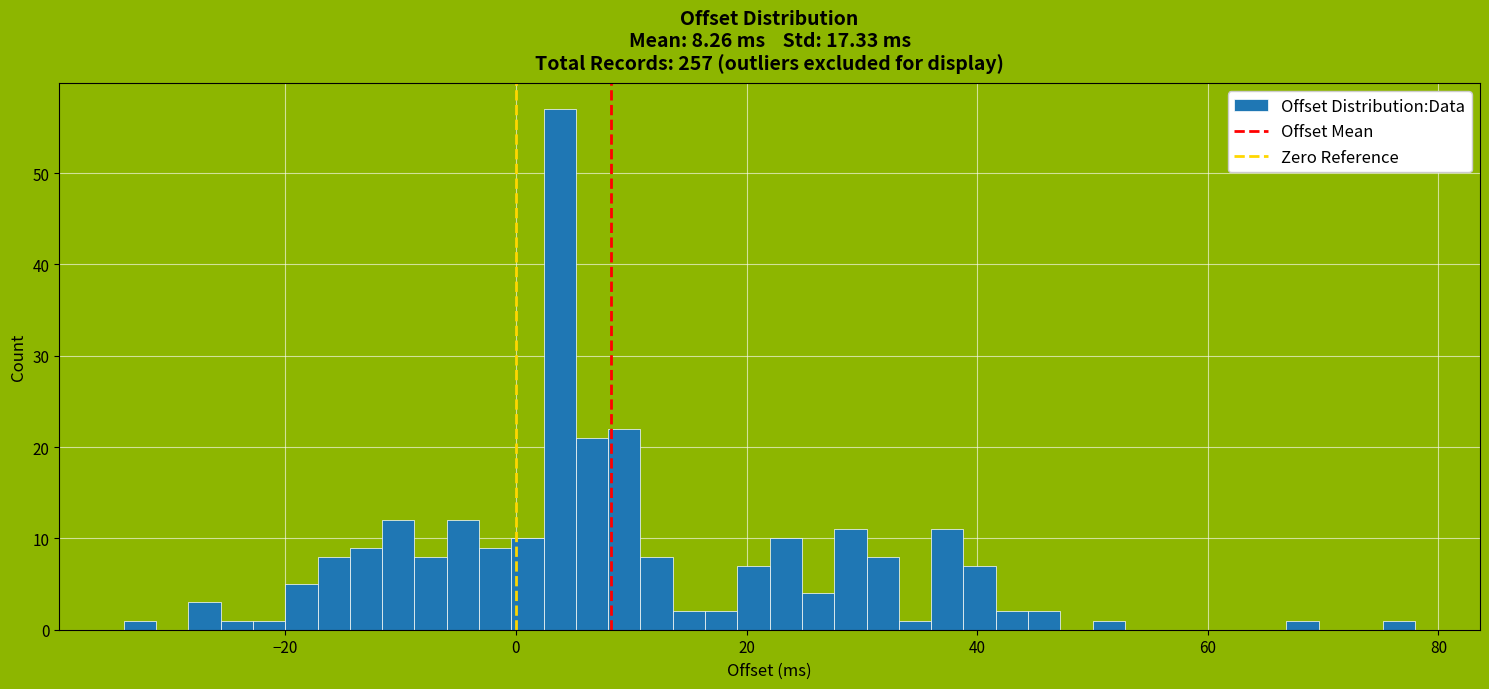

Read against the x-axis, roughly where is the centre of the tallest bar?

4